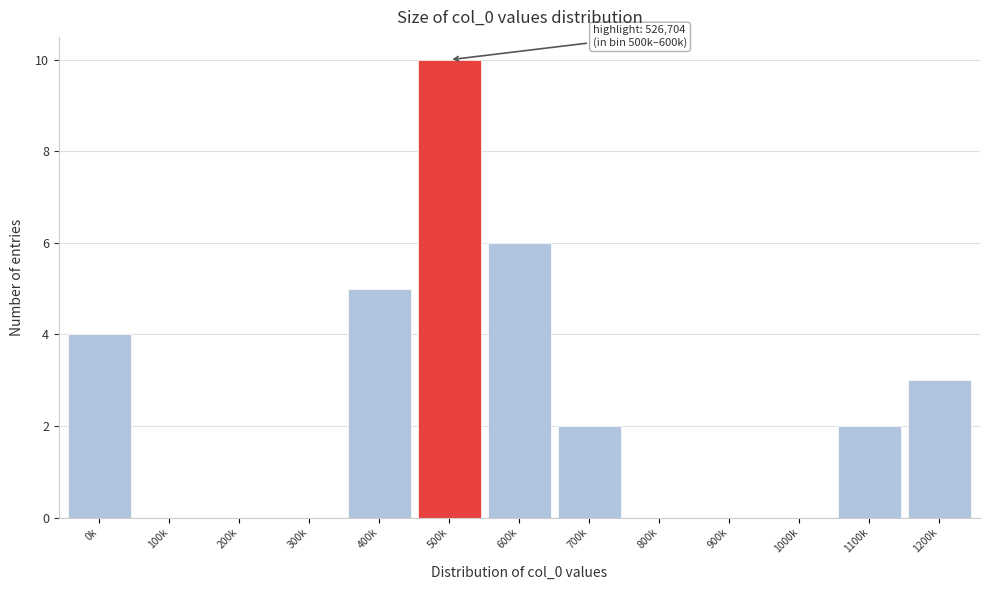

Reading left to right, extract all data points from this chart.

0k=4	100k=0	200k=0	300k=0	400k=5	500k=10	600k=6	700k=2	800k=0	900k=0	1000k=0	1100k=2	1200k=3